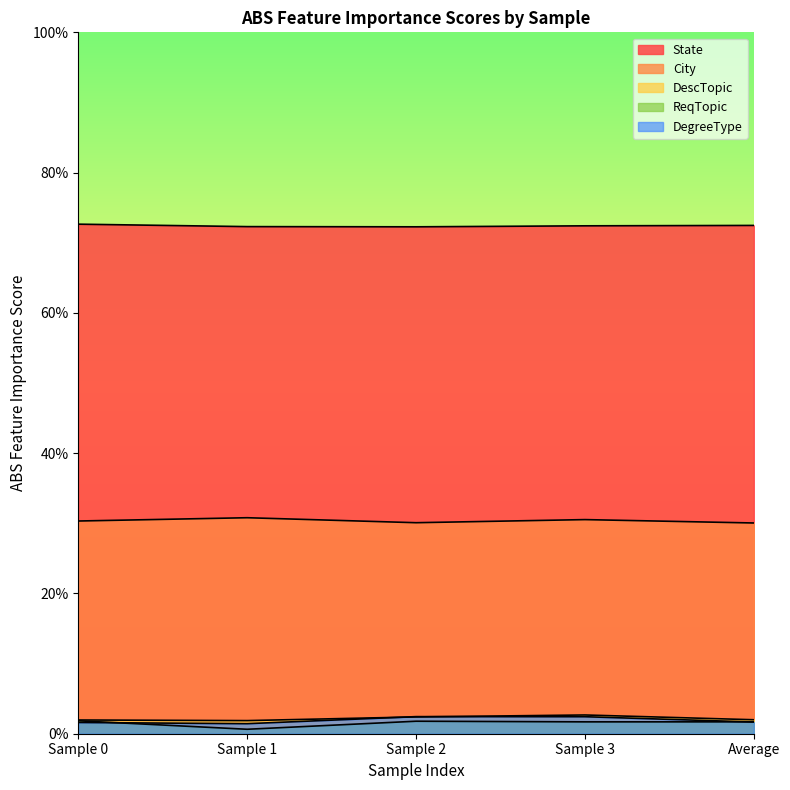

Does the chart display data point markers on the line(s)?

No